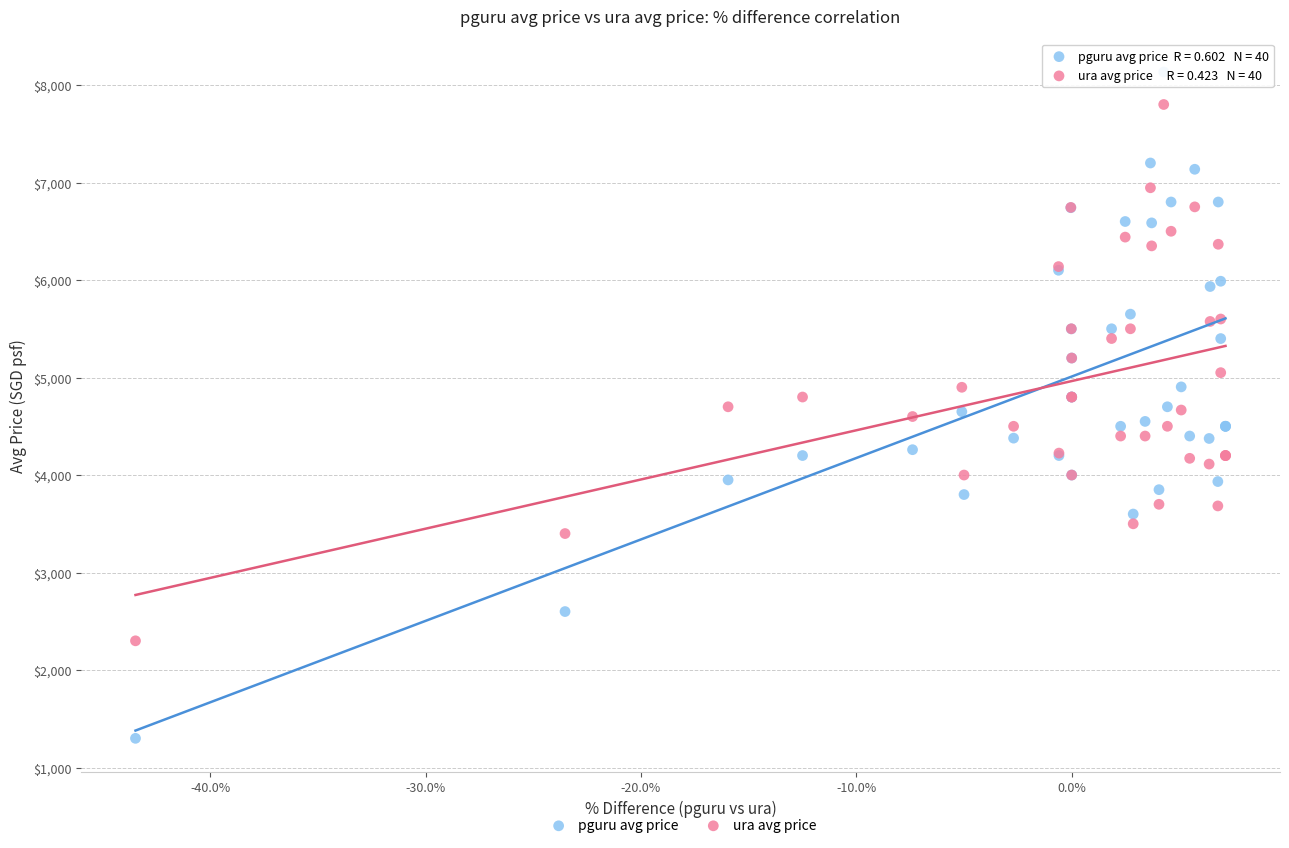

Which series contains the highest Y value?

pguru avg price